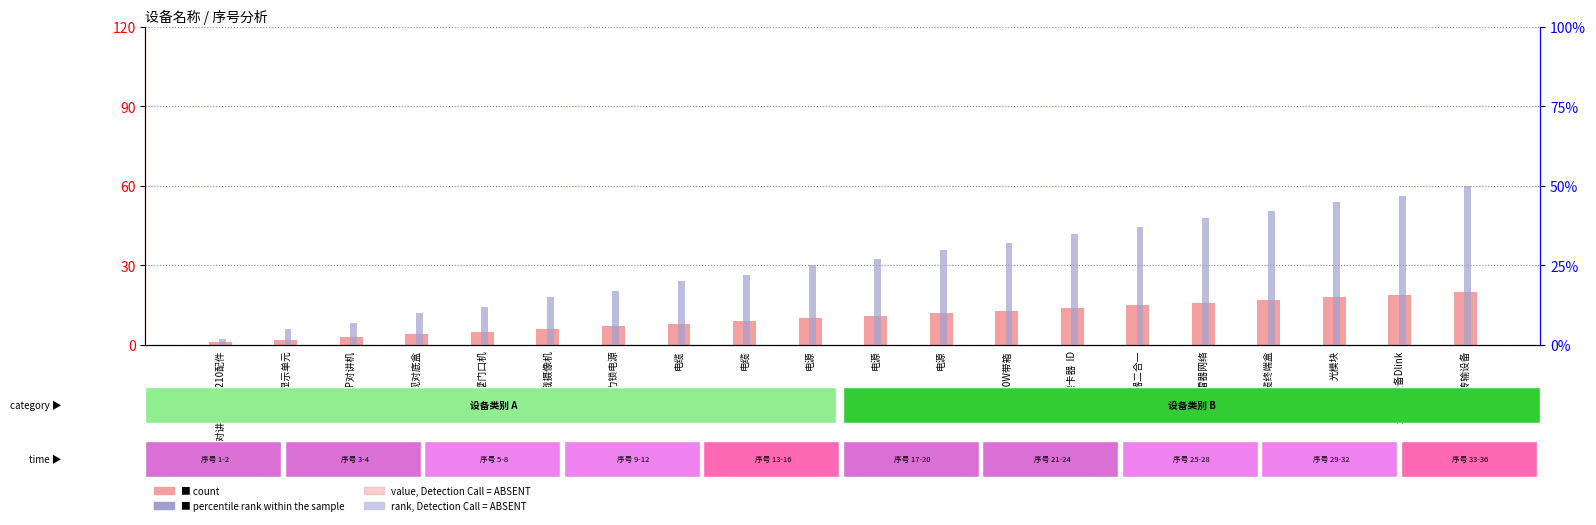

At which label does percentile rank within the sample reach its peak?

光输传输设备